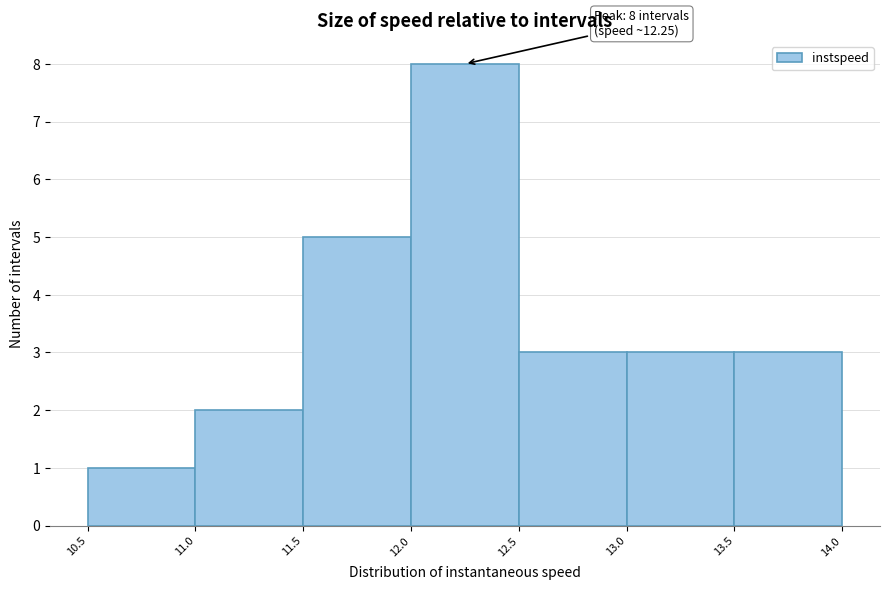

Which range on the x-axis has the tallest bar?

12.0 to 12.5